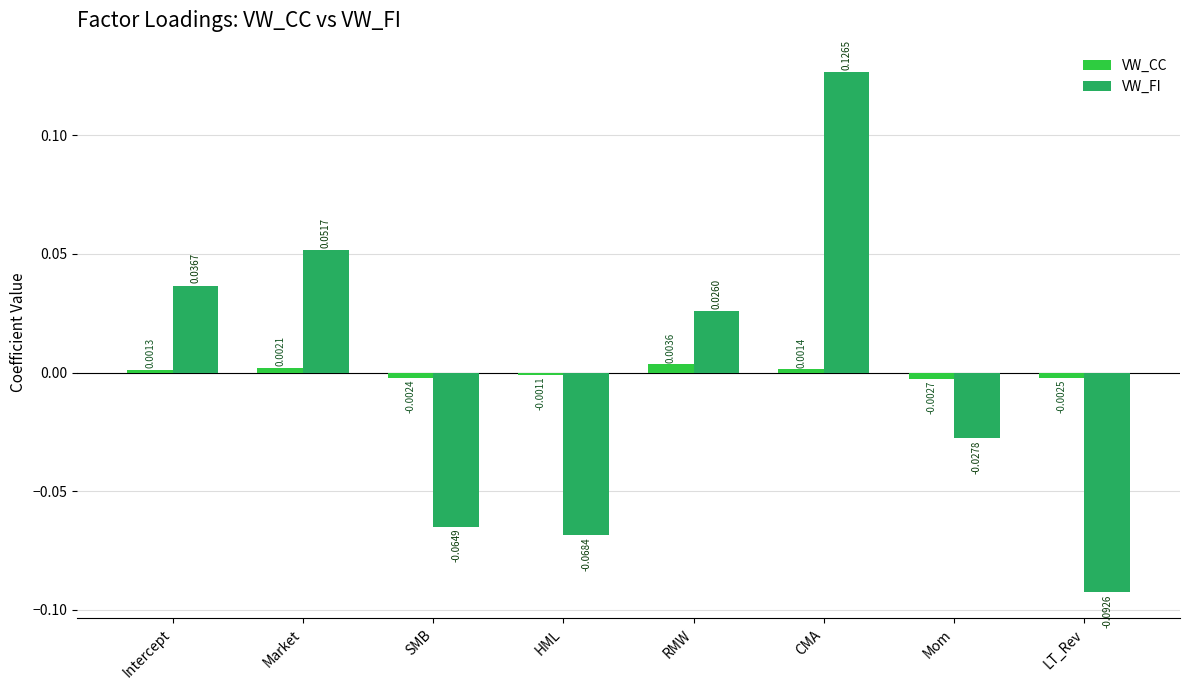

Where is VW_FI nearest to the value 0?

RMW